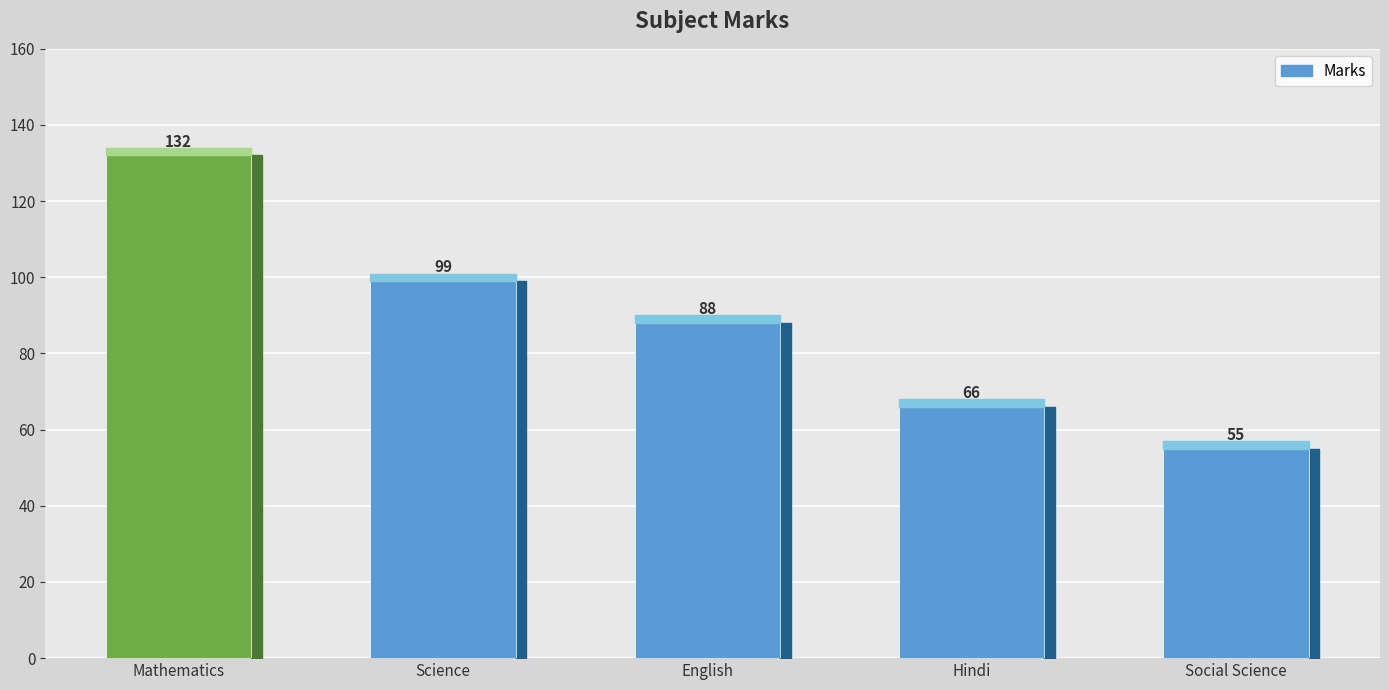

List the labels in order of value, largest first.

Mathematics, Science, English, Hindi, Social Science